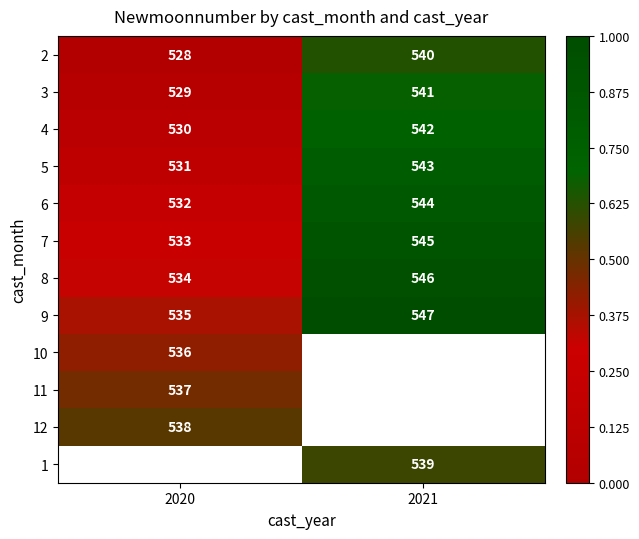

How many categories are shown in the chart?

2